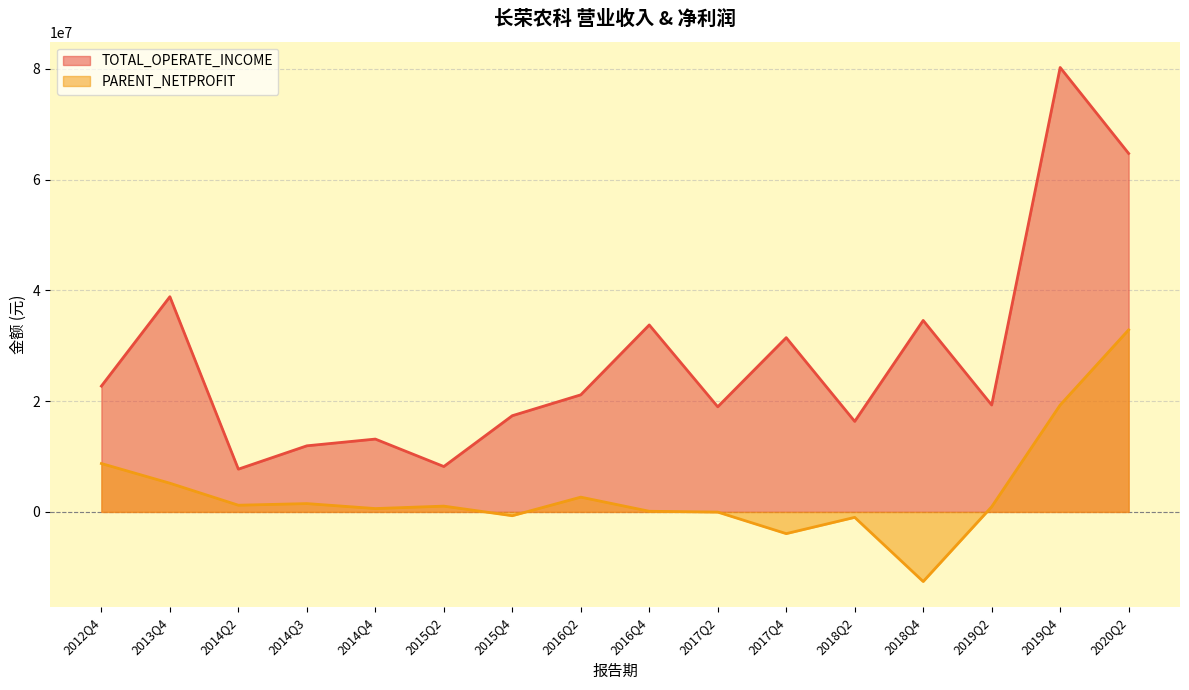

What is the maximum value shown in the chart?

80239994.2